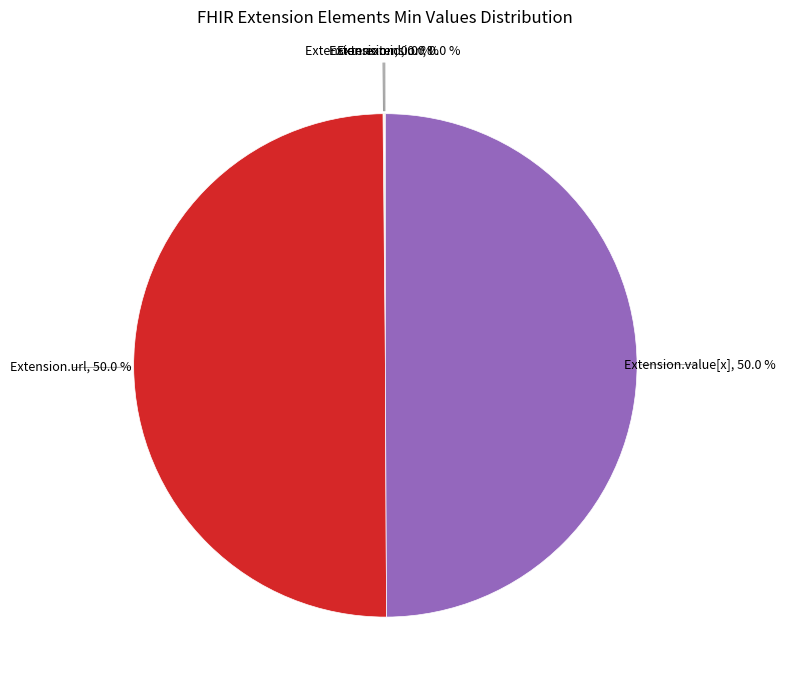

Which category has the smallest portion of the pie?

Extension